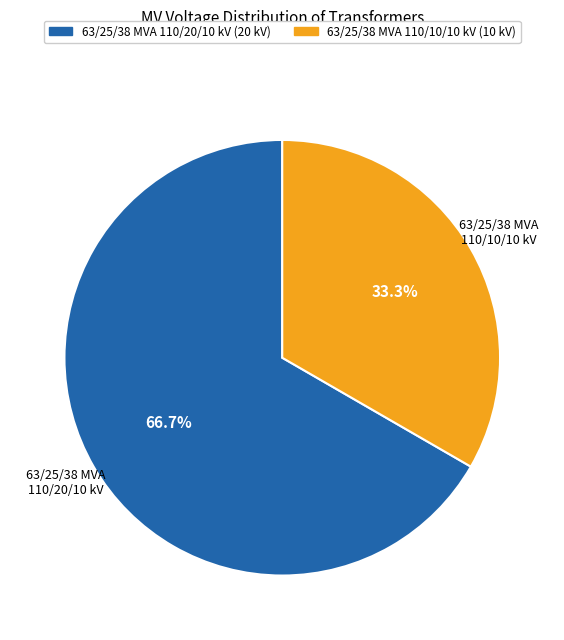

To the nearest percent, what percentage of the pie is 63/25/38 MVA 110/20/10 kV?

67%